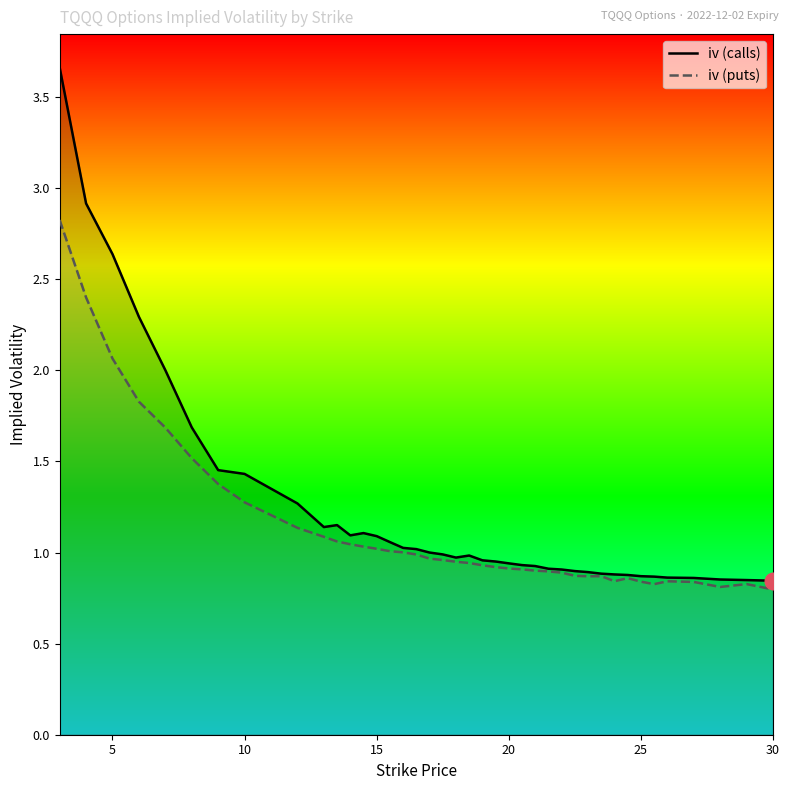

What is the maximum value for iv (puts)?

2.8